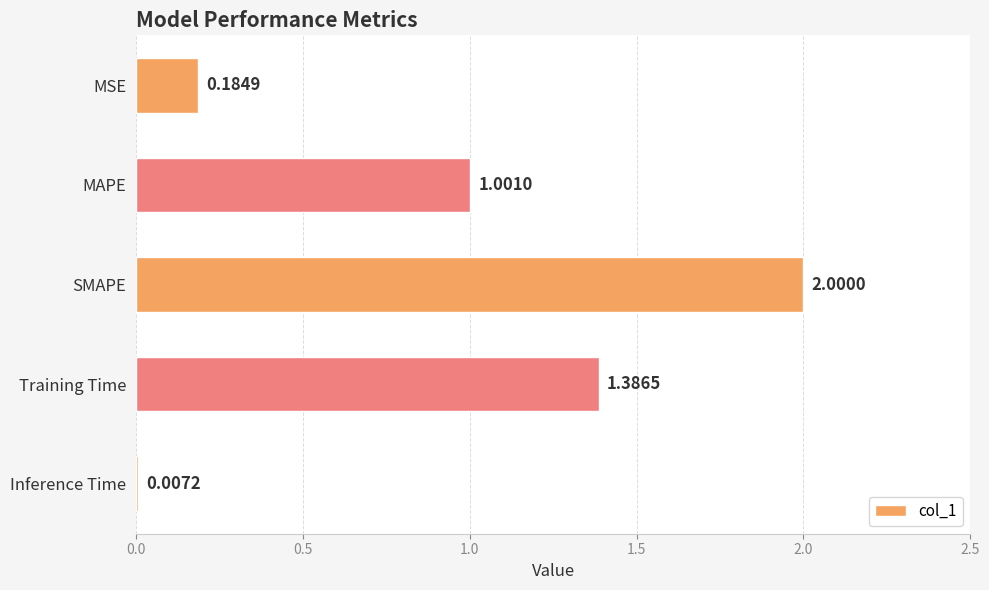

At which category does the chart reach its peak across all series?

SMAPE